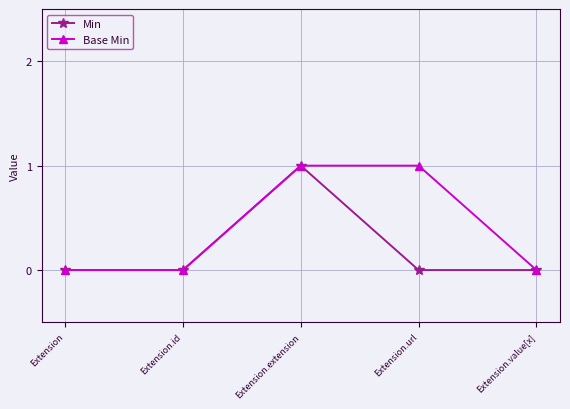

Rank the series by their average value, from lowest to highest.

Min, Base Min